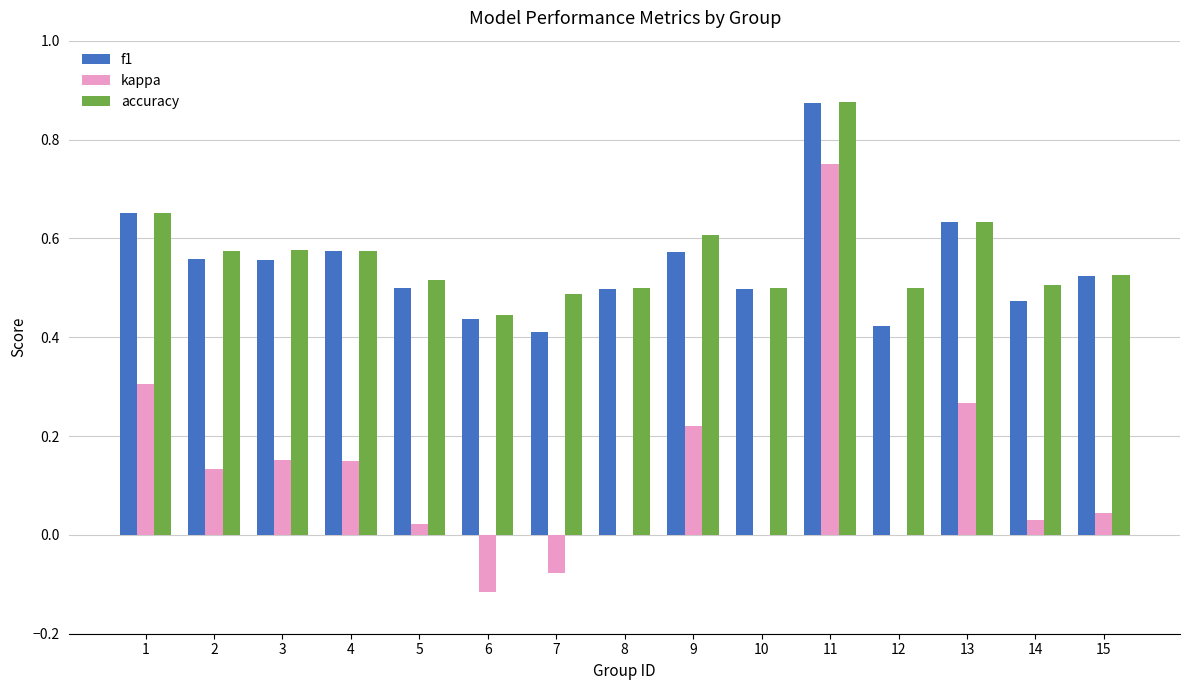

At which category is the sum across all series the highest?

11